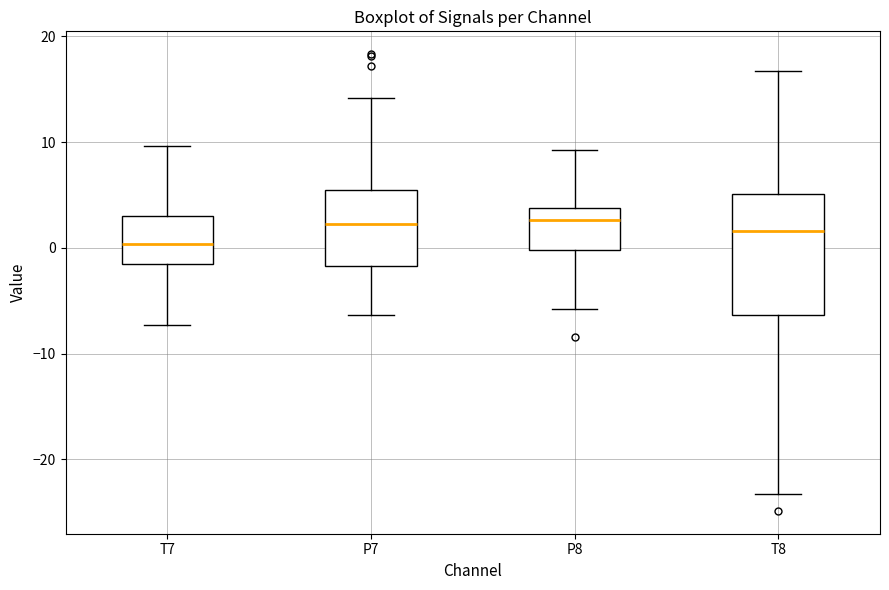

Which box is the tallest, from its lower edge to its upper edge?

T8